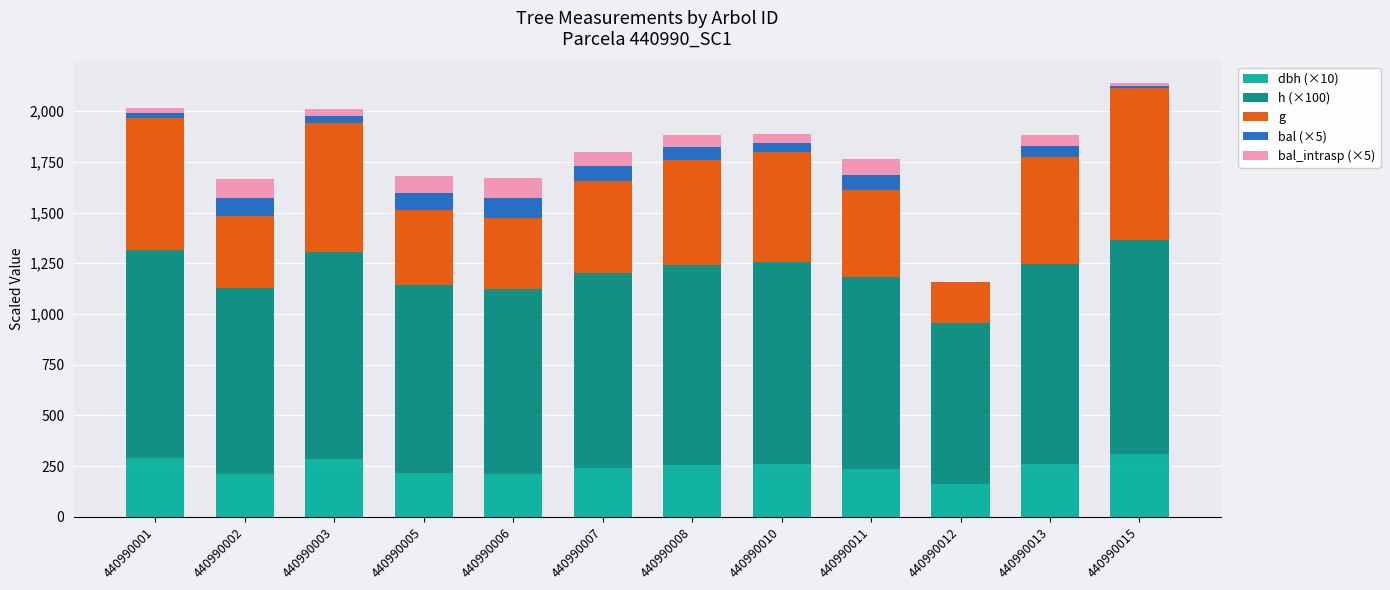

What is the total value across all series at 440990012?

1159.7